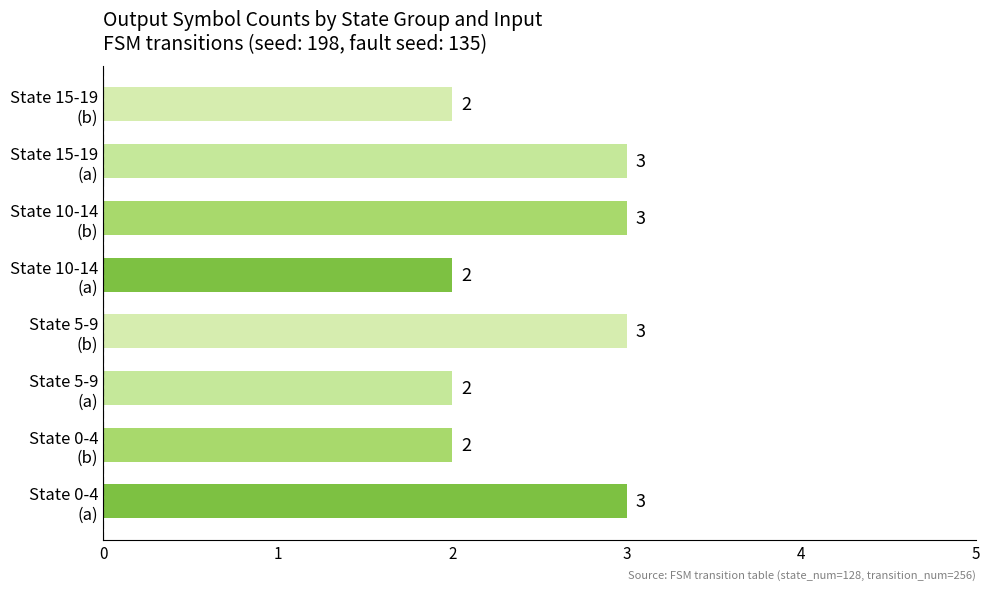

What is the greatest value displayed?

3